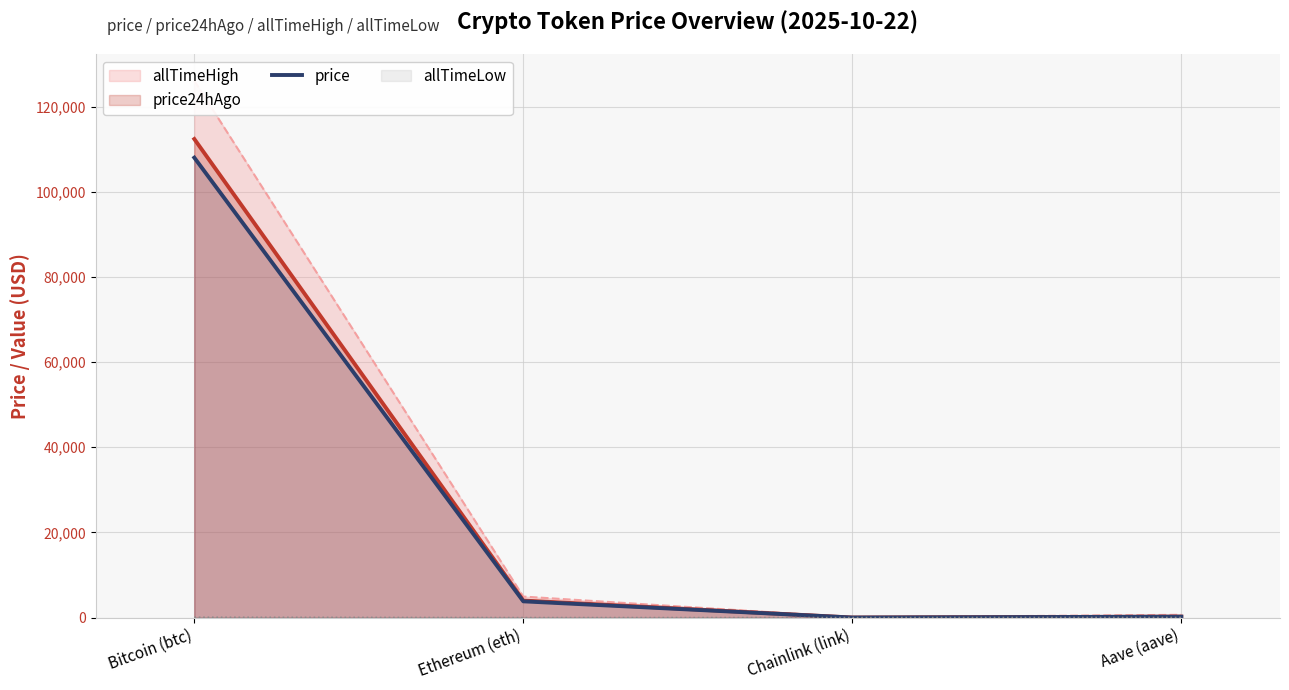

What is the sum of all values?

112078.5